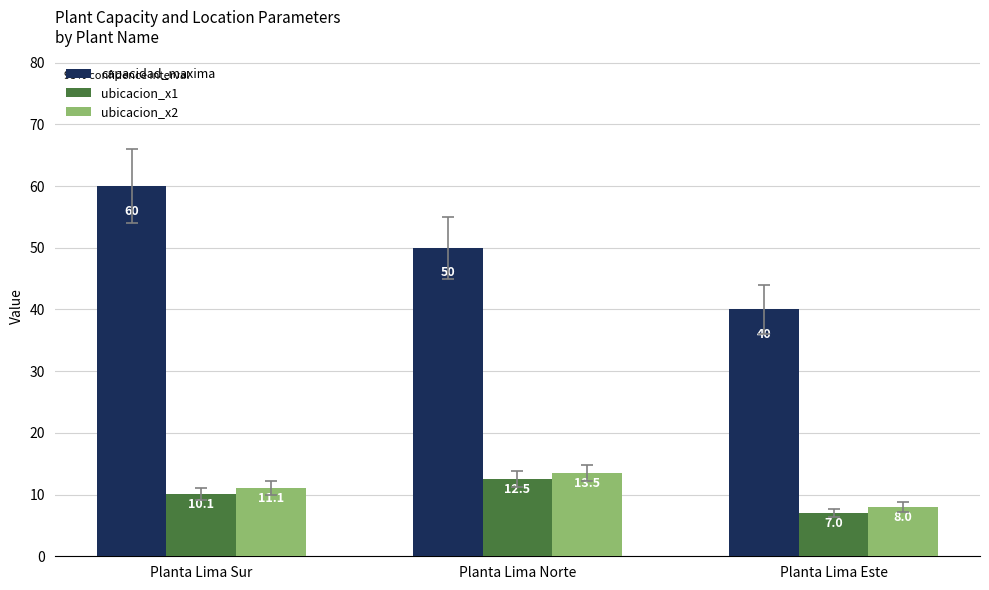

Is the value of capacidad_maxima at Planta Lima Norte greater than the value of ubicacion_x1 at Planta Lima Sur?

Yes